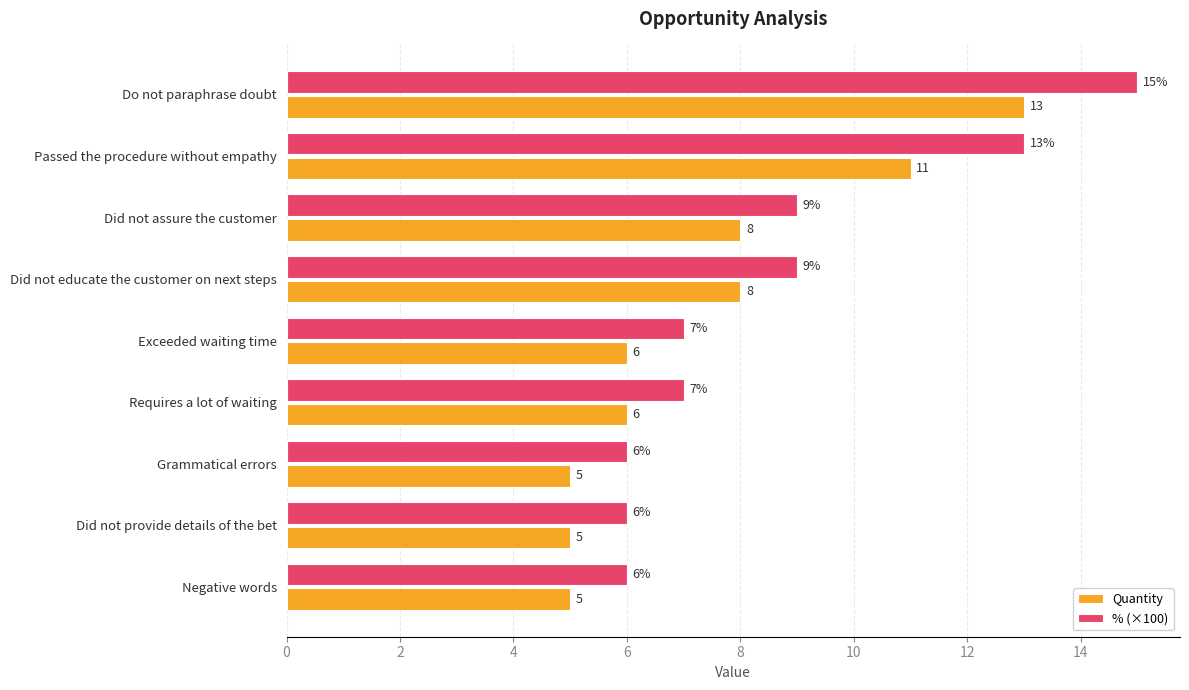

Which series has the largest total across all categories?

% (×100)